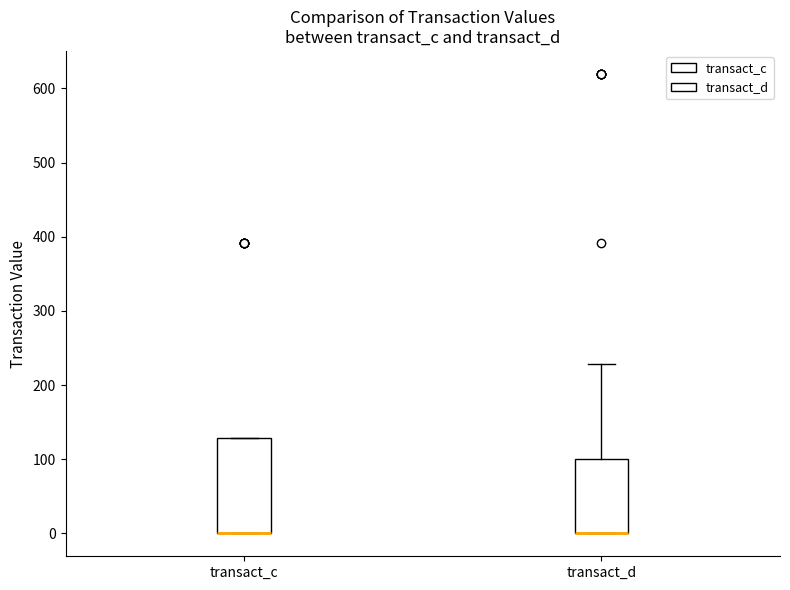

Comparing the boxes themselves (not the whiskers), which one is the tallest?

transact_c